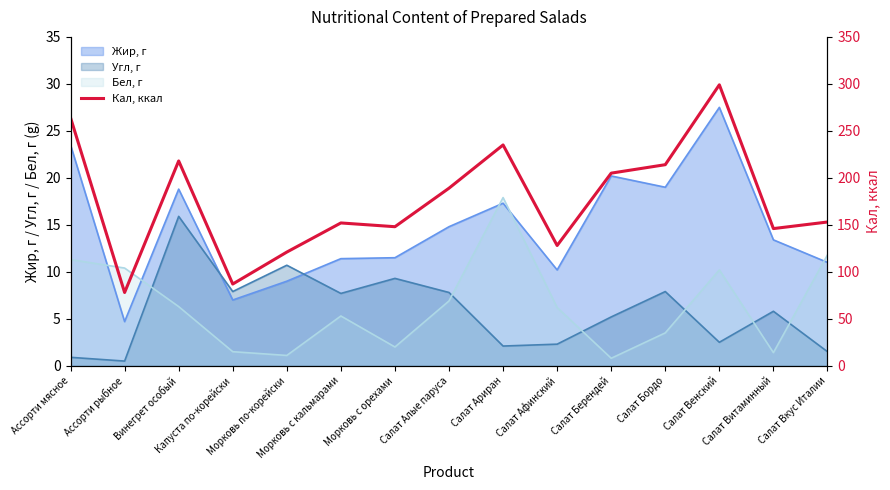

What is the difference between the maximum and second lowest values?

212